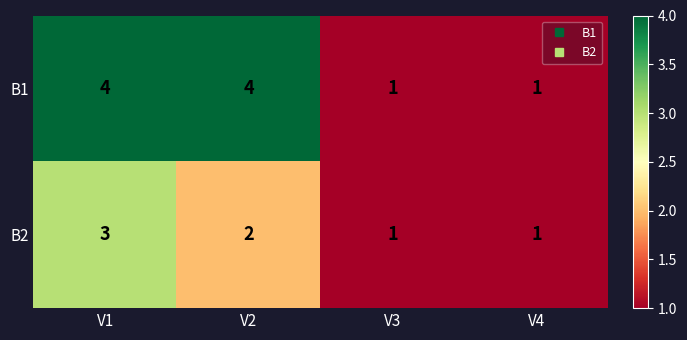

Reading right to left, list all the values displayed in this chart.

B1: V4=1	V3=1	V2=4	V1=4
B2: V4=1	V3=1	V2=2	V1=3